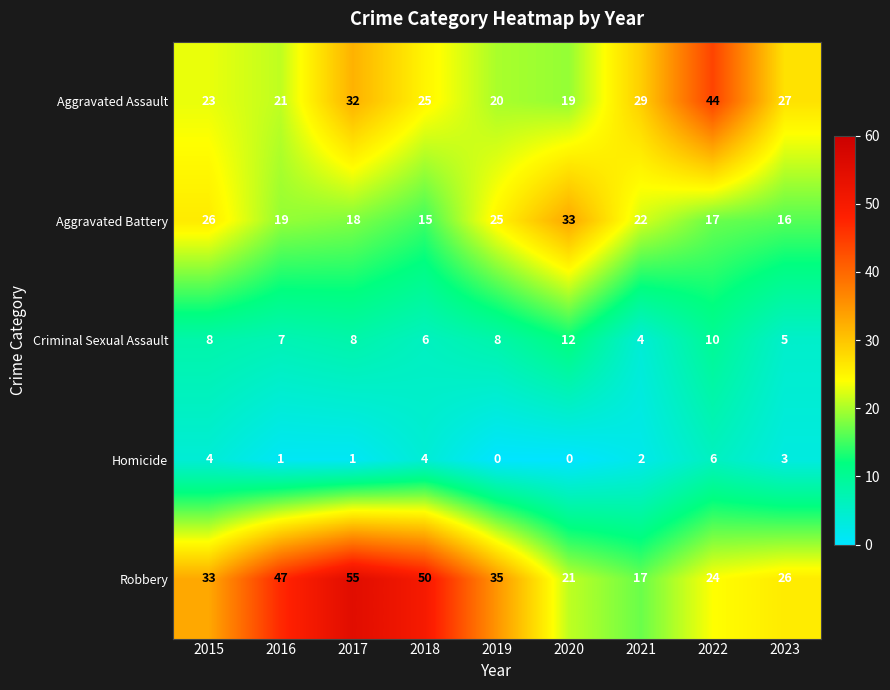

At how many categories does at least one series exceed 36?

4